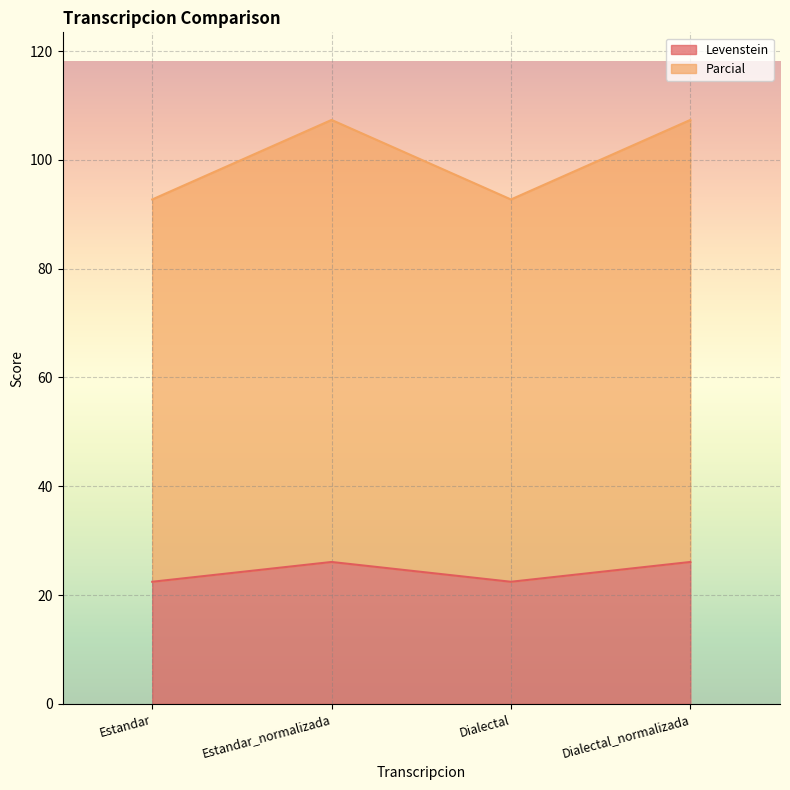

Reading left to right, transcribe the values for Levenstein.

22.4	26.1	22.4	26.1